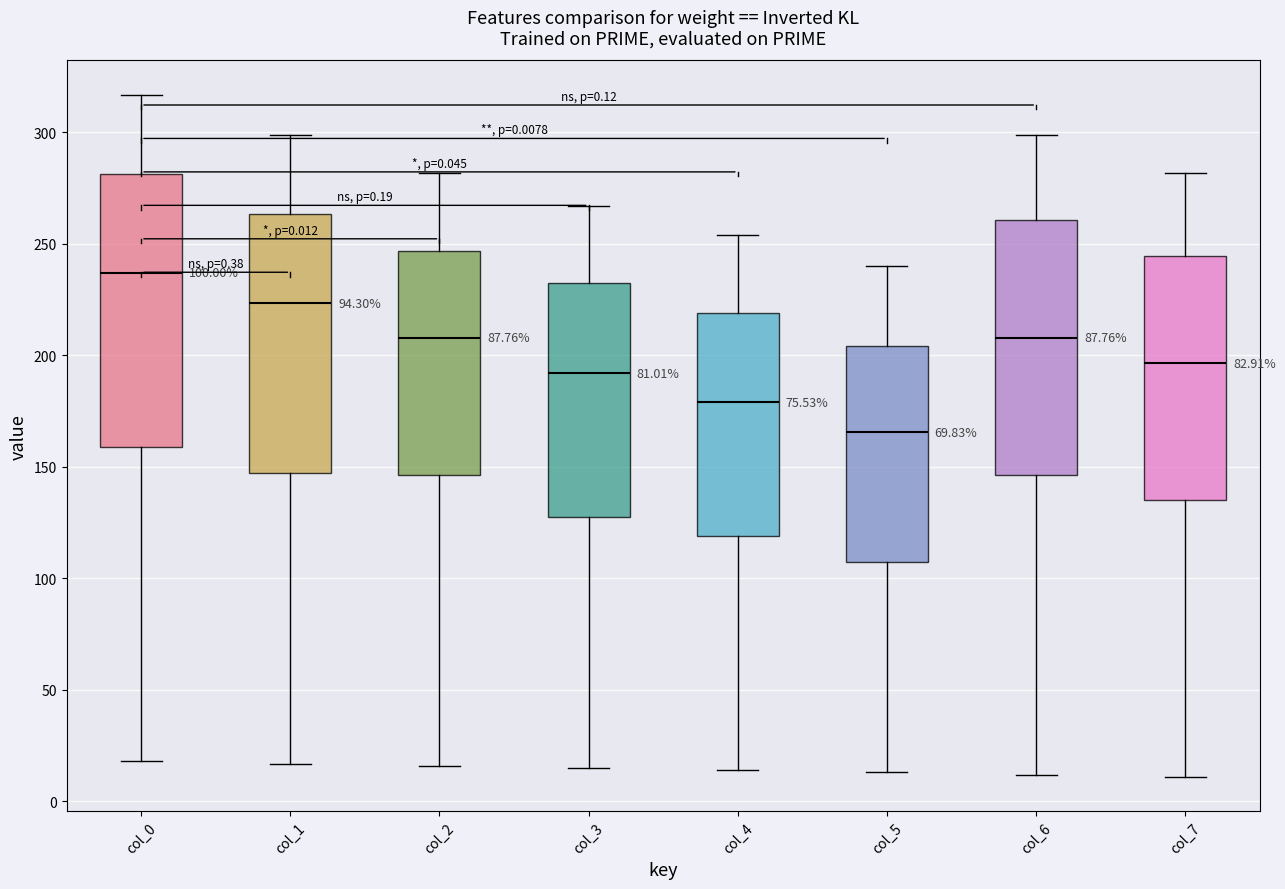

Comparing the boxes themselves (not the whiskers), which one is the tallest?

col_0